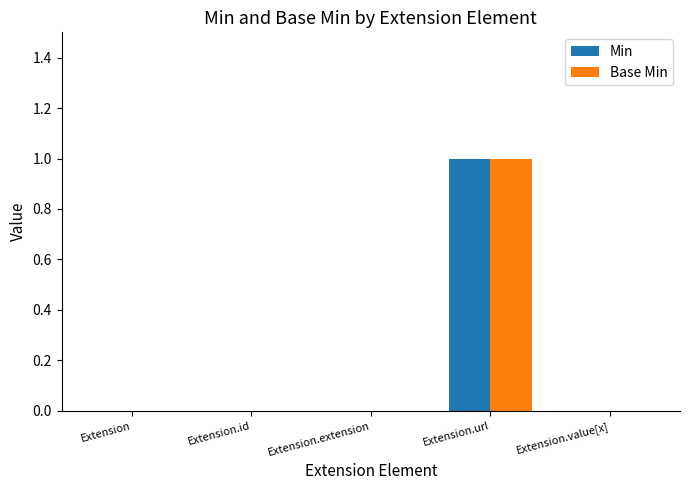

At which category is the sum across all series the highest?

Extension.url